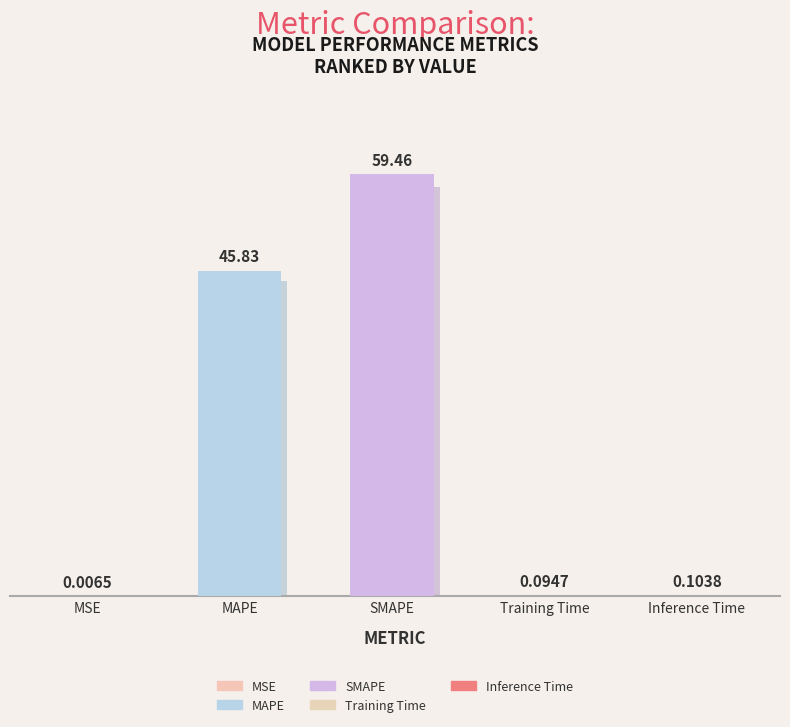

What is the label of the 2nd bar from the left?

MAPE